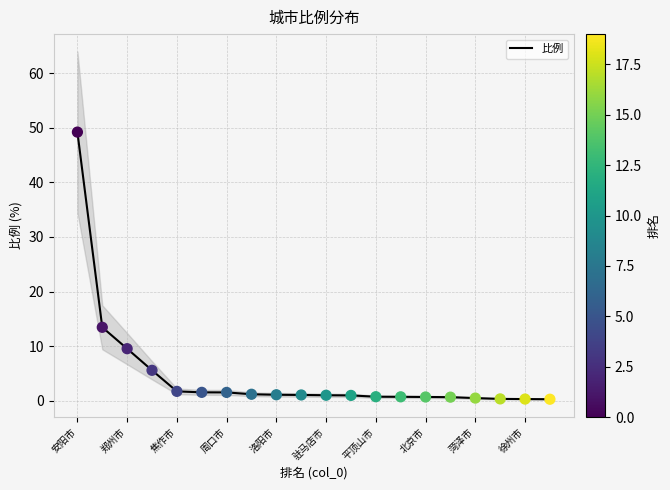

Which category has the highest value in the 比例 series?

安阳市